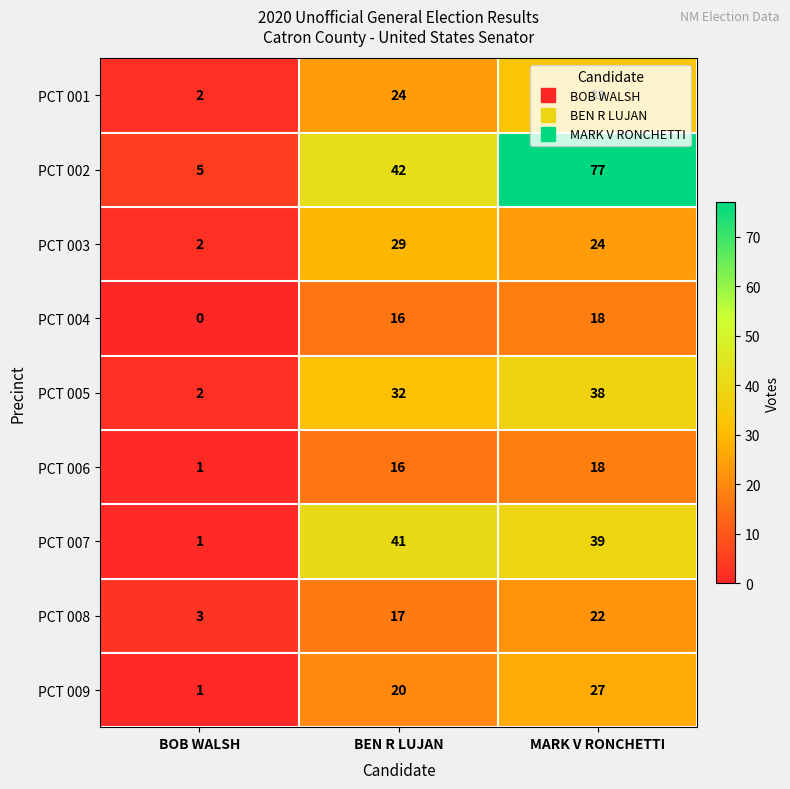

What is the approximate value of PCT 004 at MARK V RONCHETTI?

18